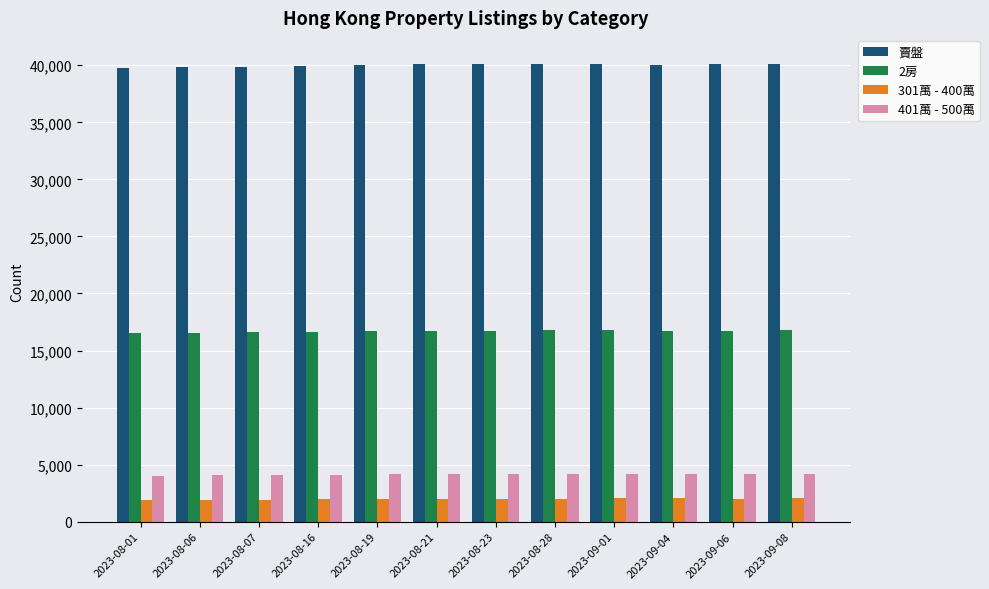

Read the 401萬 - 500萬 value at 2023-08-06, to the nearest 10.

4060